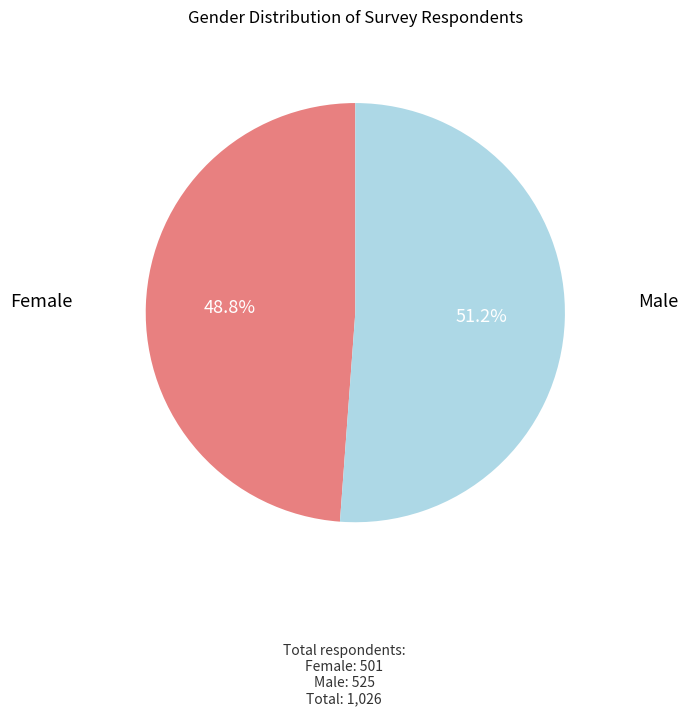

Does any single category account for the majority?

Yes